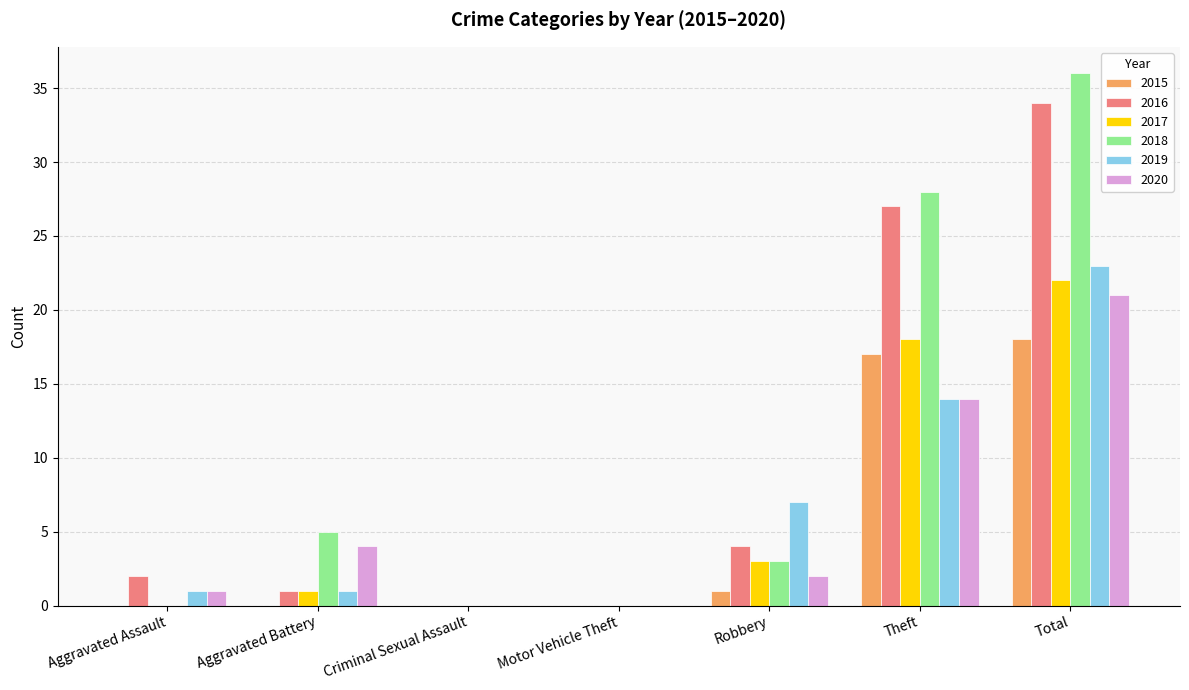

Are the bars horizontal?

No